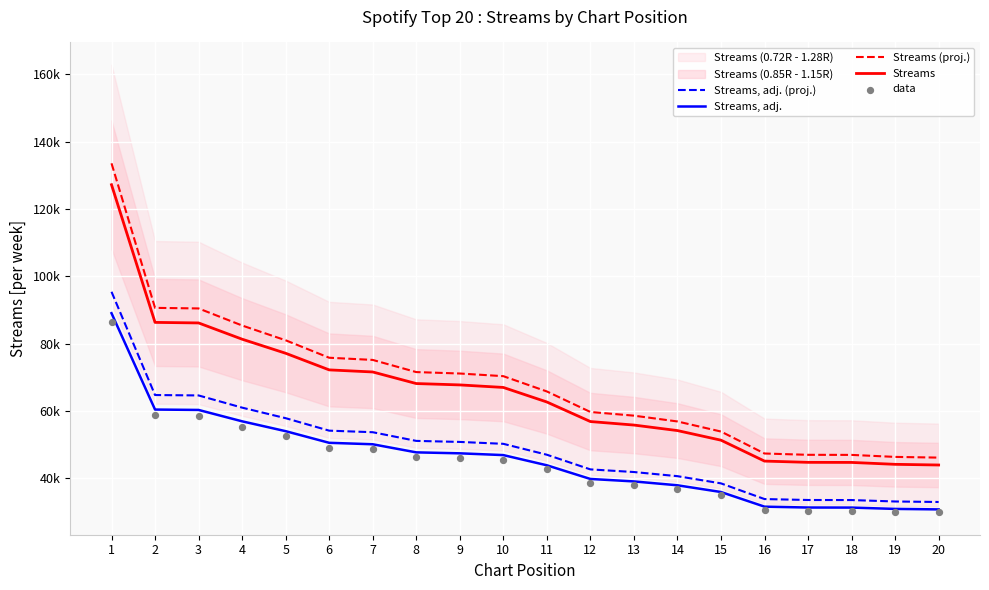

Is the value of Streams at 17 greater than the value of data at 16?

Yes